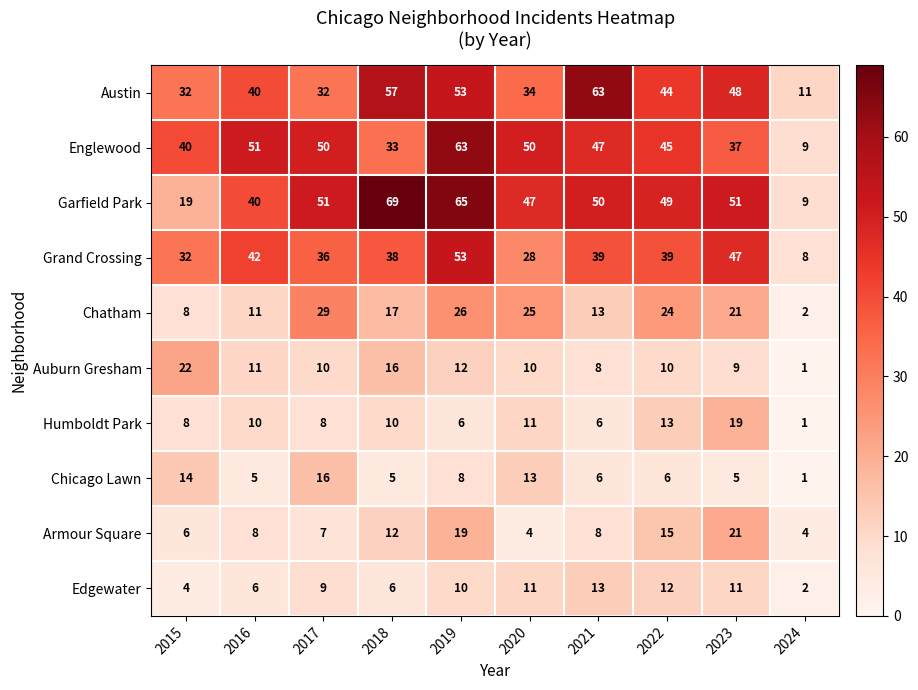

What is the approximate value of Grand Crossing at 2015, to the nearest 10?

30